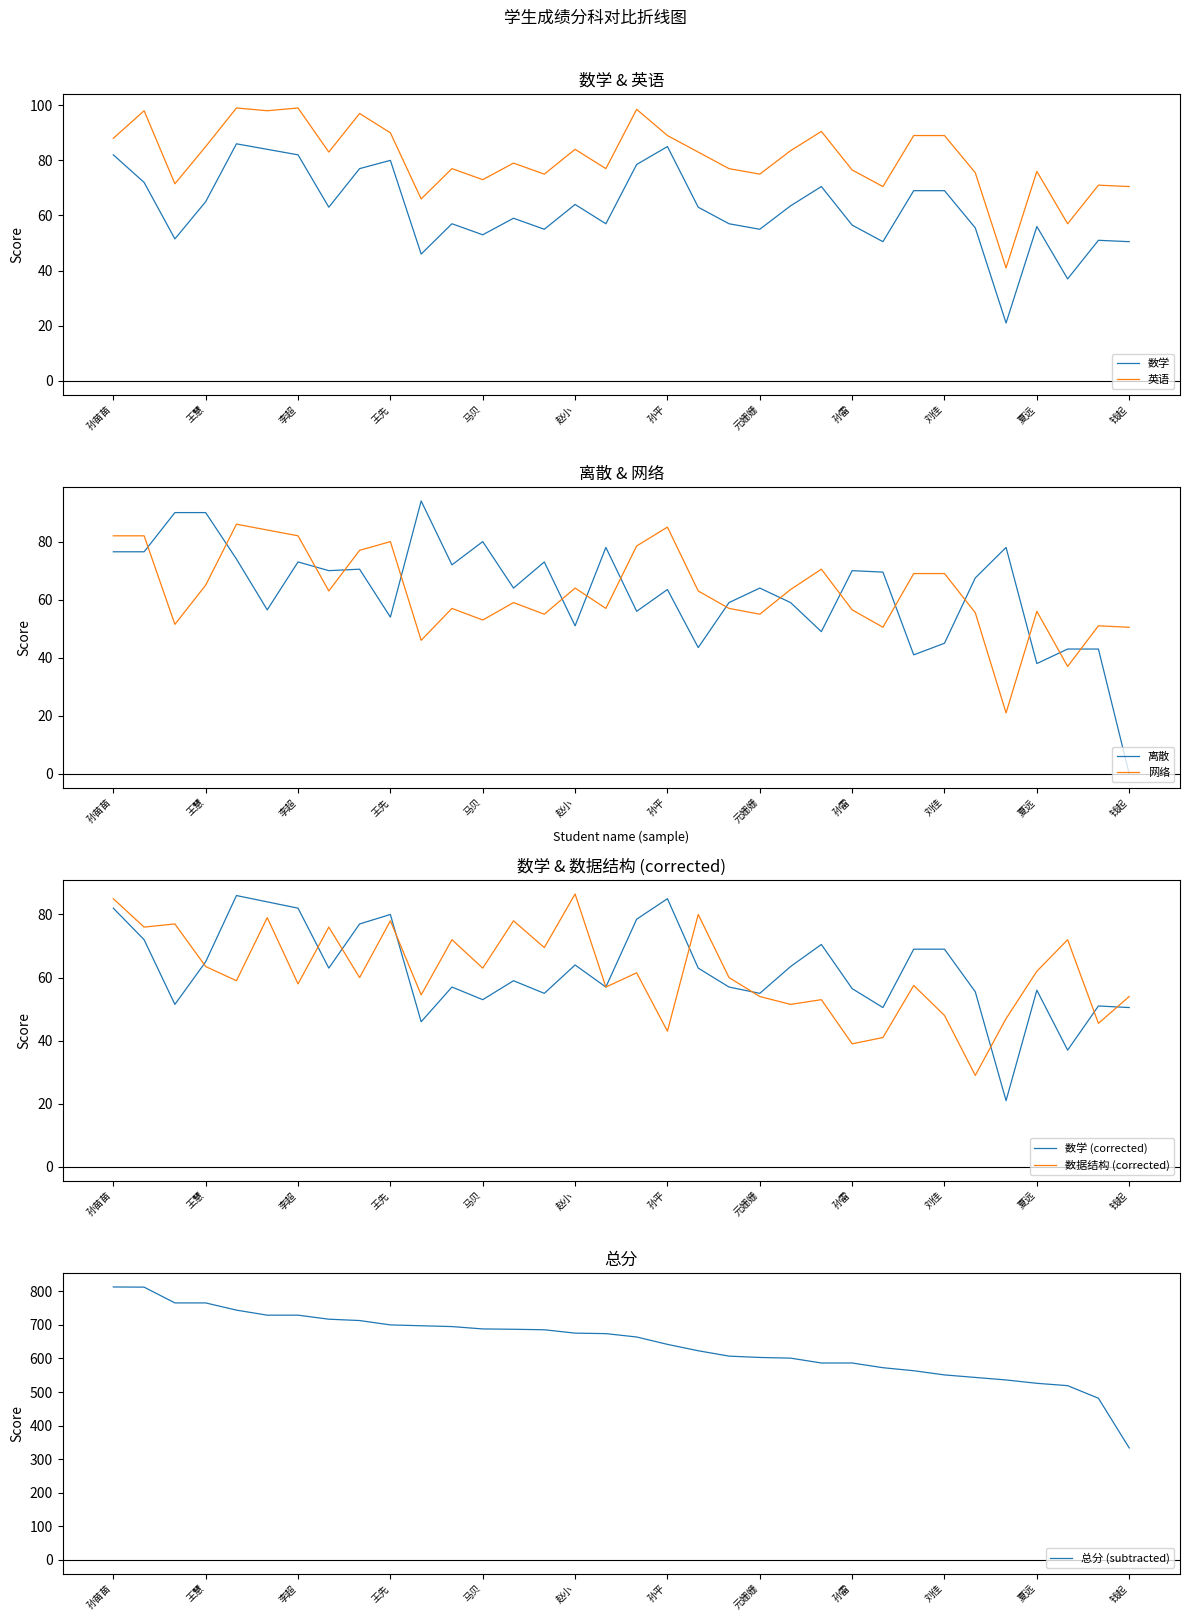

Rank the series at 赵小 from lowest to highest value.

离散, 数学, 网络, 英语, 数据结构, 总分